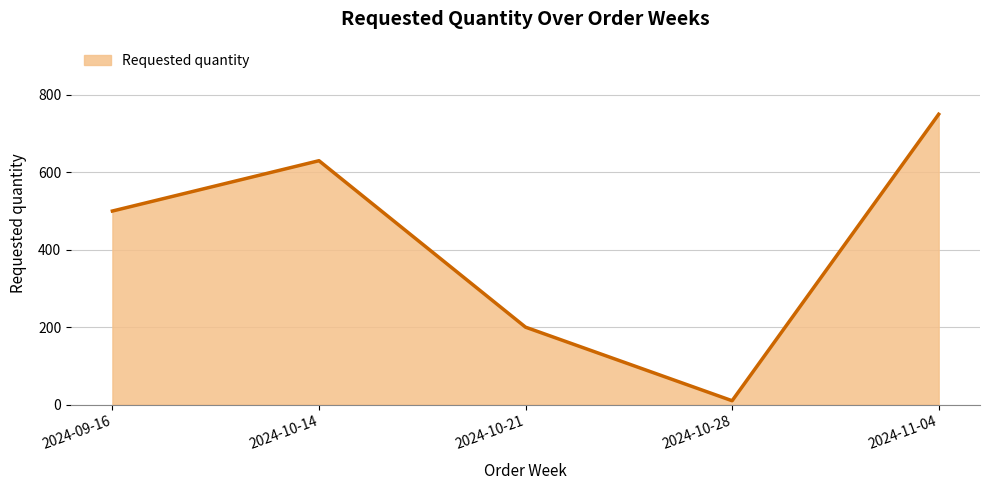

Where is the data nearest to the value 380?

2024-09-16